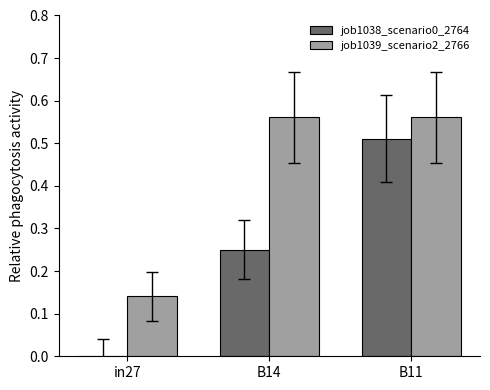

Which series has the largest total across all categories?

job1039_scenario2_2766